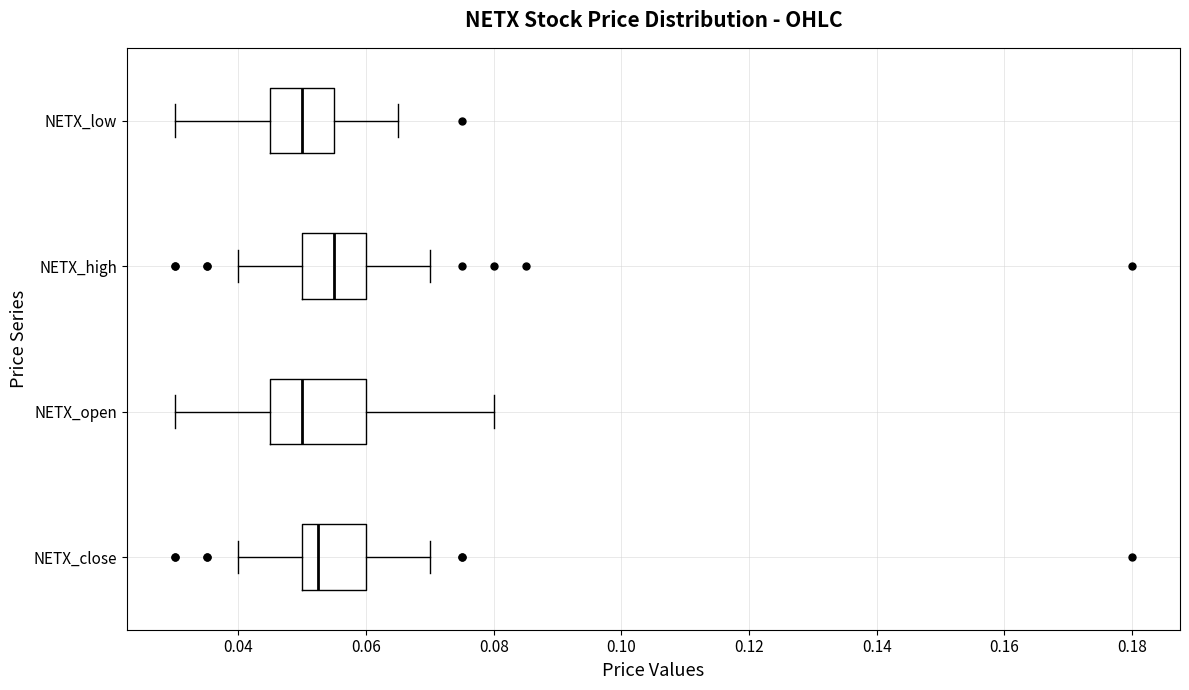

Reading bottom to top, read every box against the x-axis: the position of its median line, the range the box covers, and the ends of its whiskers. The values are not printed on the chart, so give them approximately, as read against the axis.

NETX_close: median 0.052, box 0.050 to 0.060, whiskers 0.040 to 0.070
NETX_open: median 0.050, box 0.046 to 0.060, whiskers 0.030 to 0.080
NETX_high: median 0.056, box 0.050 to 0.060, whiskers 0.040 to 0.070
NETX_low: median 0.050, box 0.046 to 0.056, whiskers 0.030 to 0.066